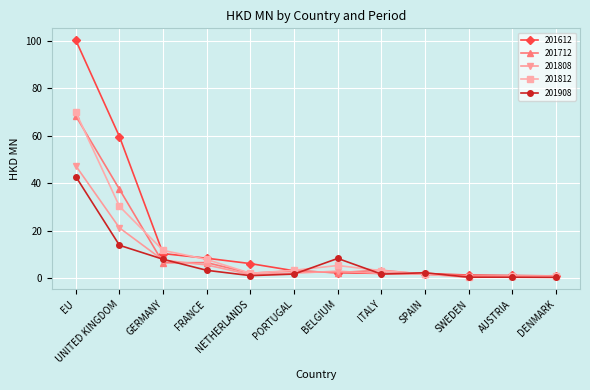

Which series has the largest total across all categories?

201612